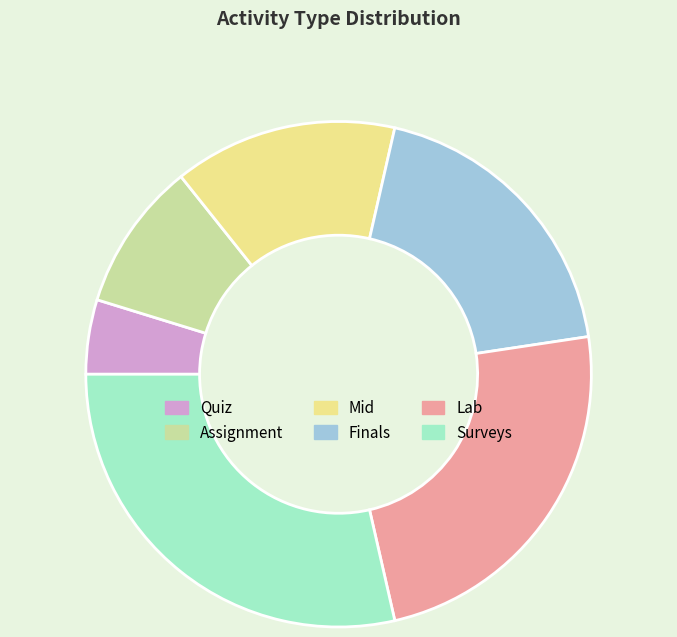

How many segments does this pie chart have?

6